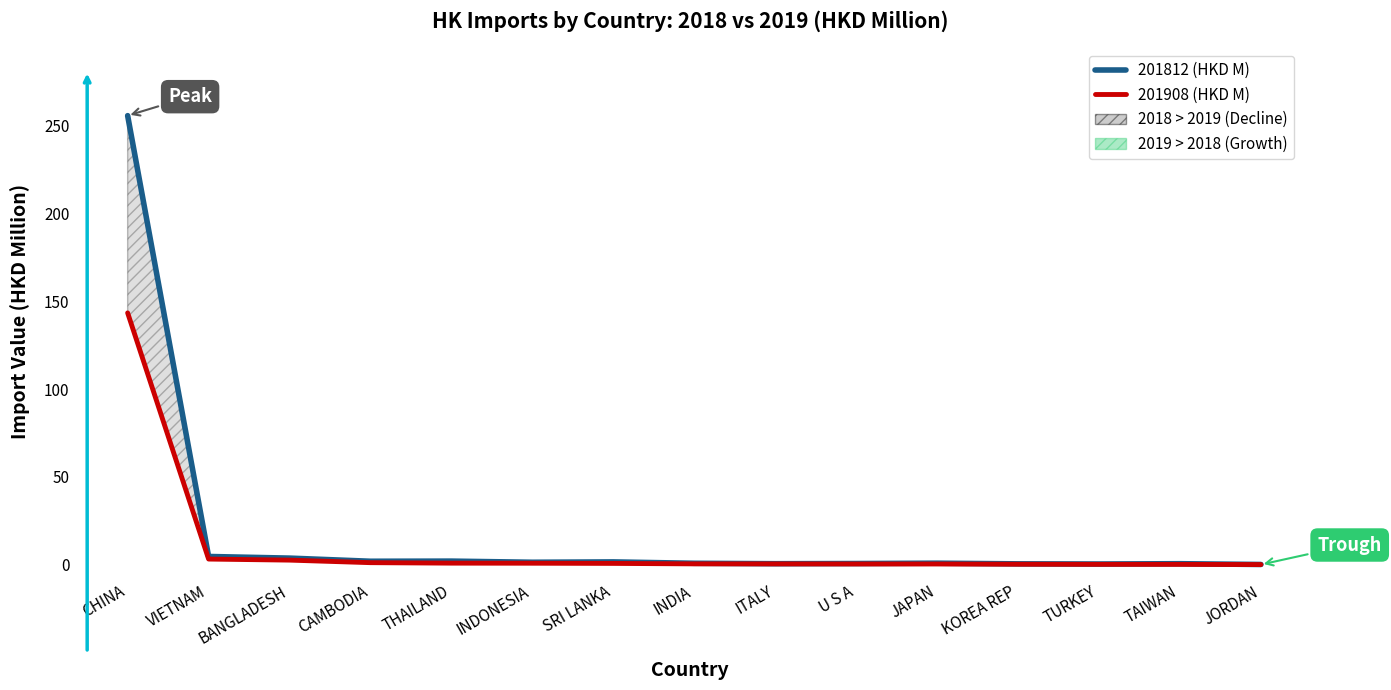

True or false: 201812 (HKD M) and 201908 (HKD M) intersect in this chart.

False